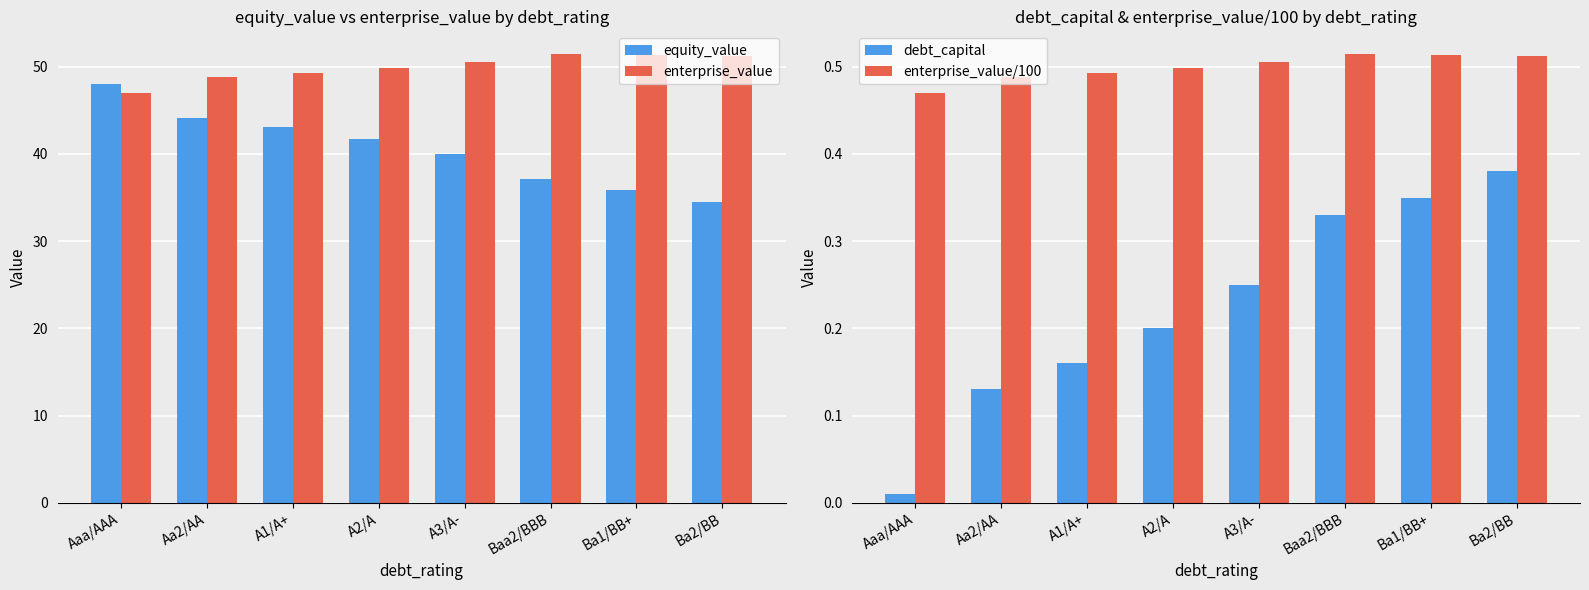

Between Aa2/AA and A3/A-, which series saw the biggest shift?

equity_value